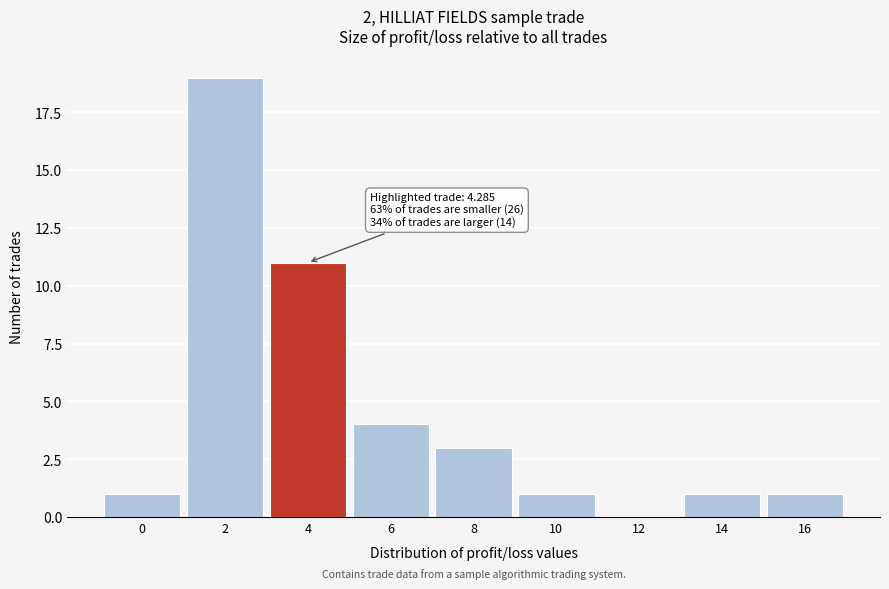

Reading right to left, extract all data points from this chart.

16=1	14=1	12=0	10=1	8=3	6=4	4=11	2=19	0=1